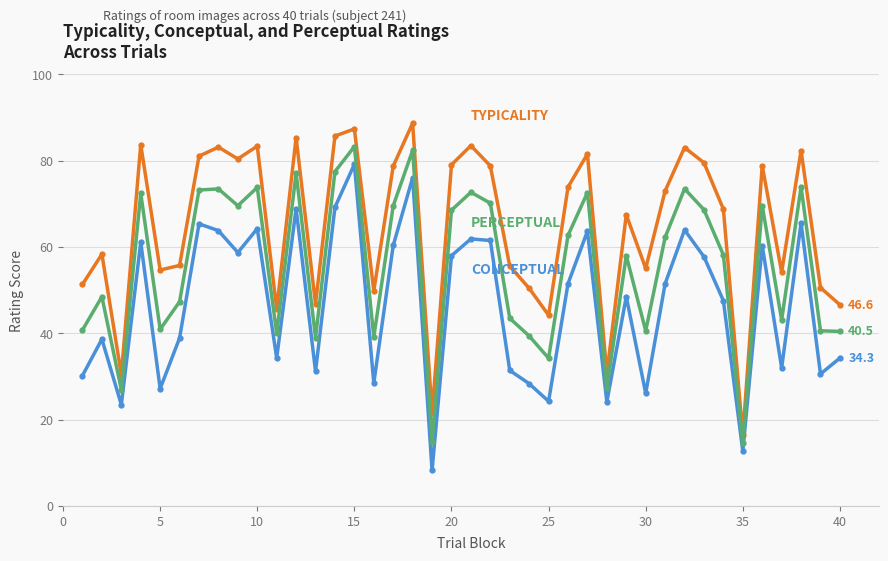

What is the greatest value displayed?

88.7